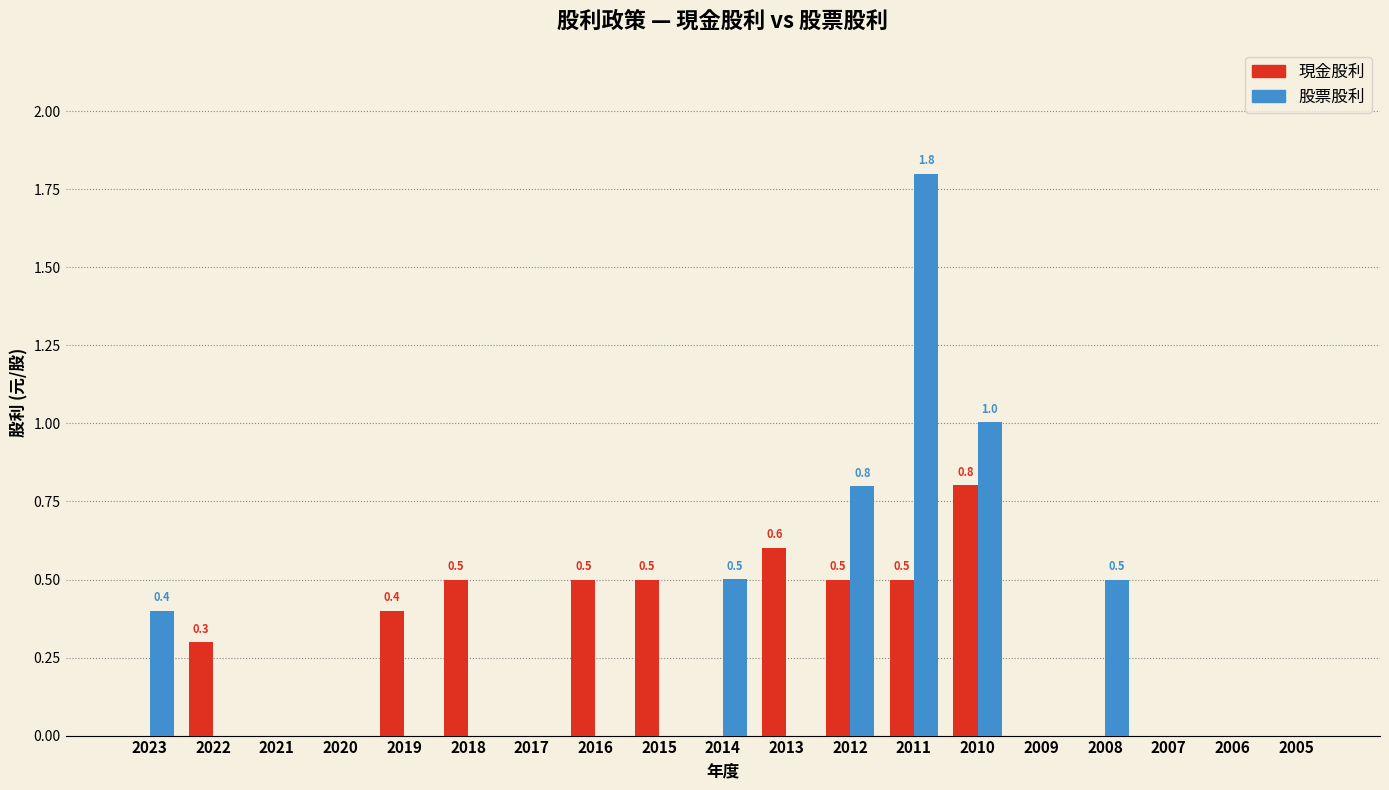

What are all the series names shown in the legend?

現金股利, 股票股利